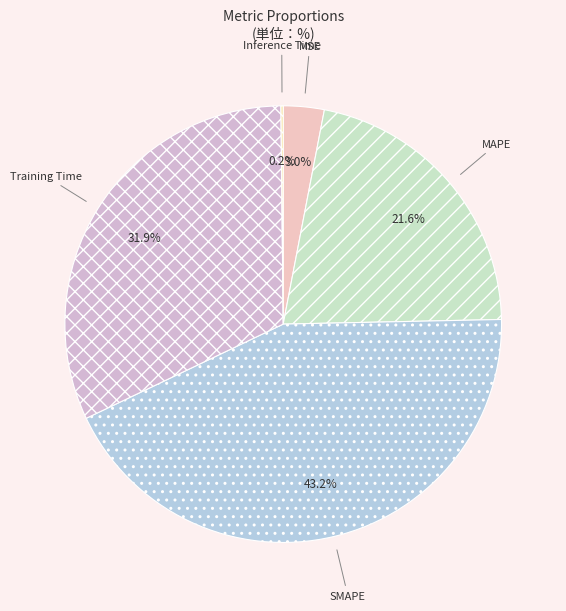

What percentage is NOT represented by MAPE?

78.4%